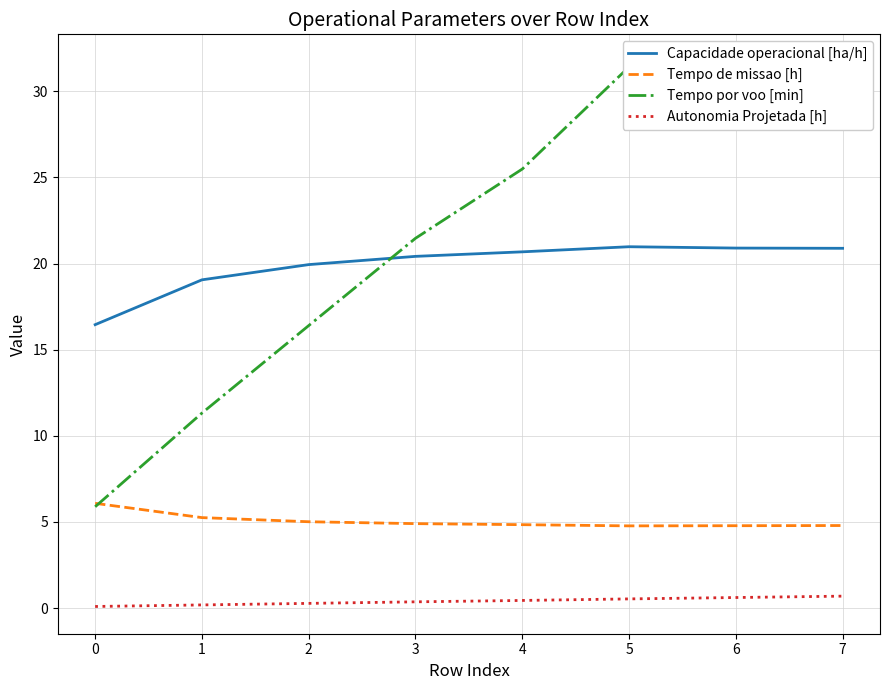

List the series in order of their peak value, highest first.

Tempo por voo [min], Capacidade operacional [ha/h], Tempo de missao [h], Autonomia Projetada [h]